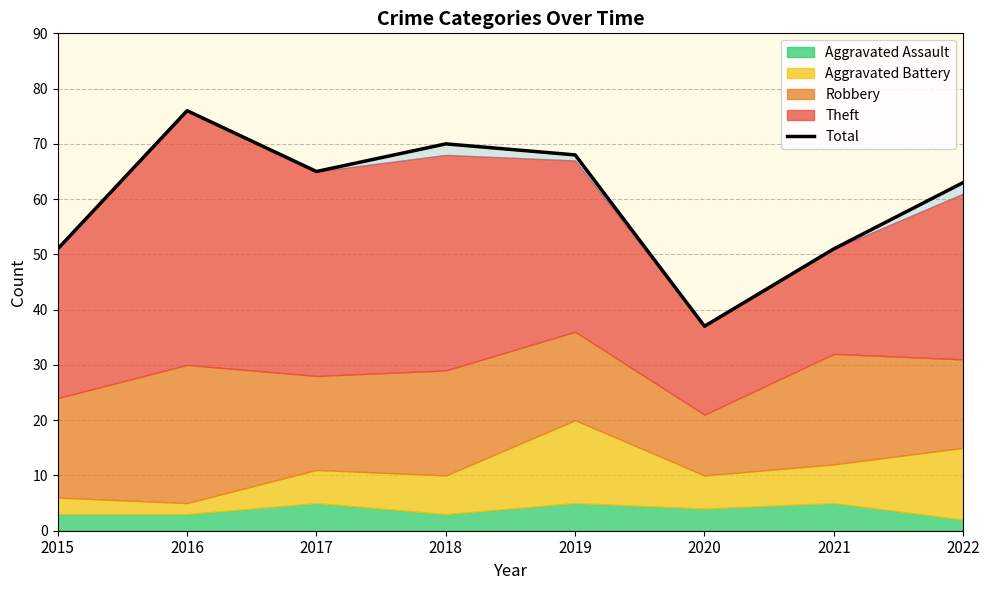

List the labels in order of value, largest first.

2016, 2018, 2019, 2017, 2022, 2015, 2021, 2020